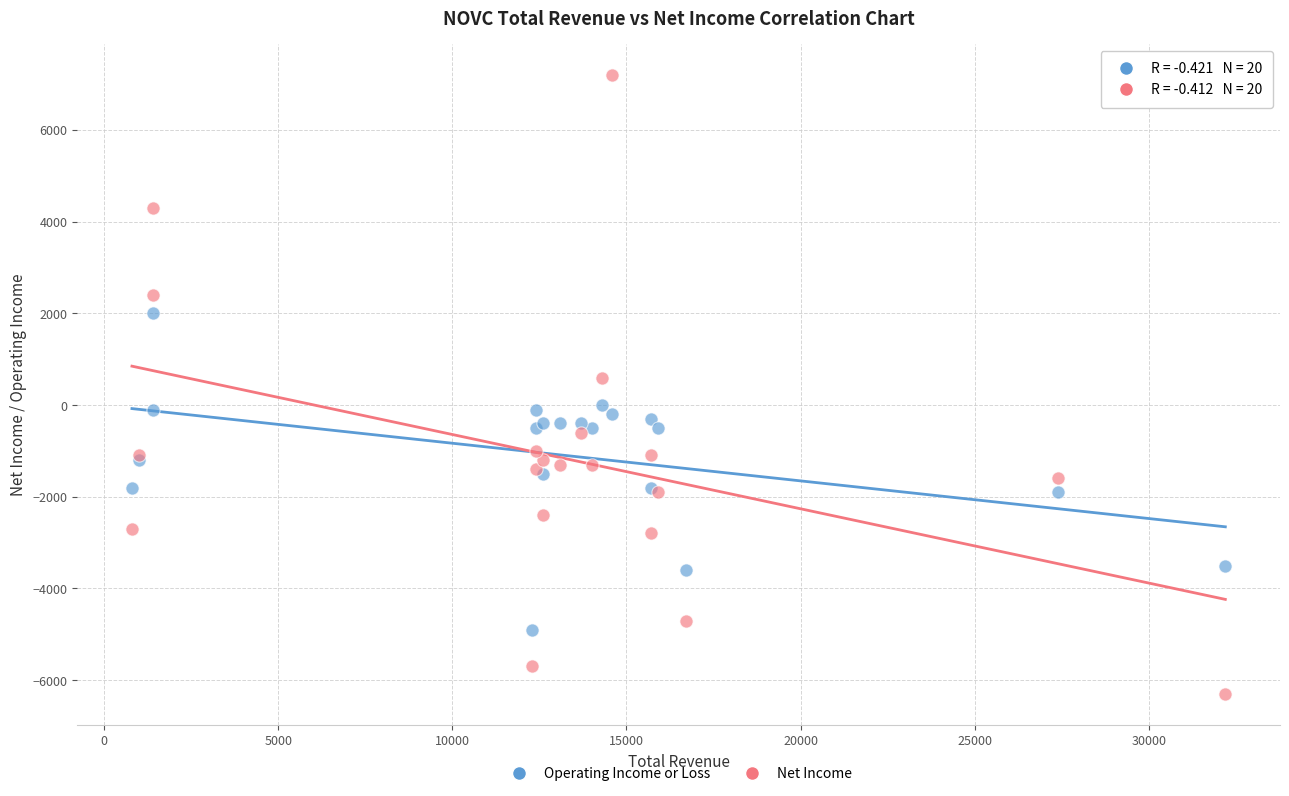

Which series has the largest Y range (max minus min)?

Net Income